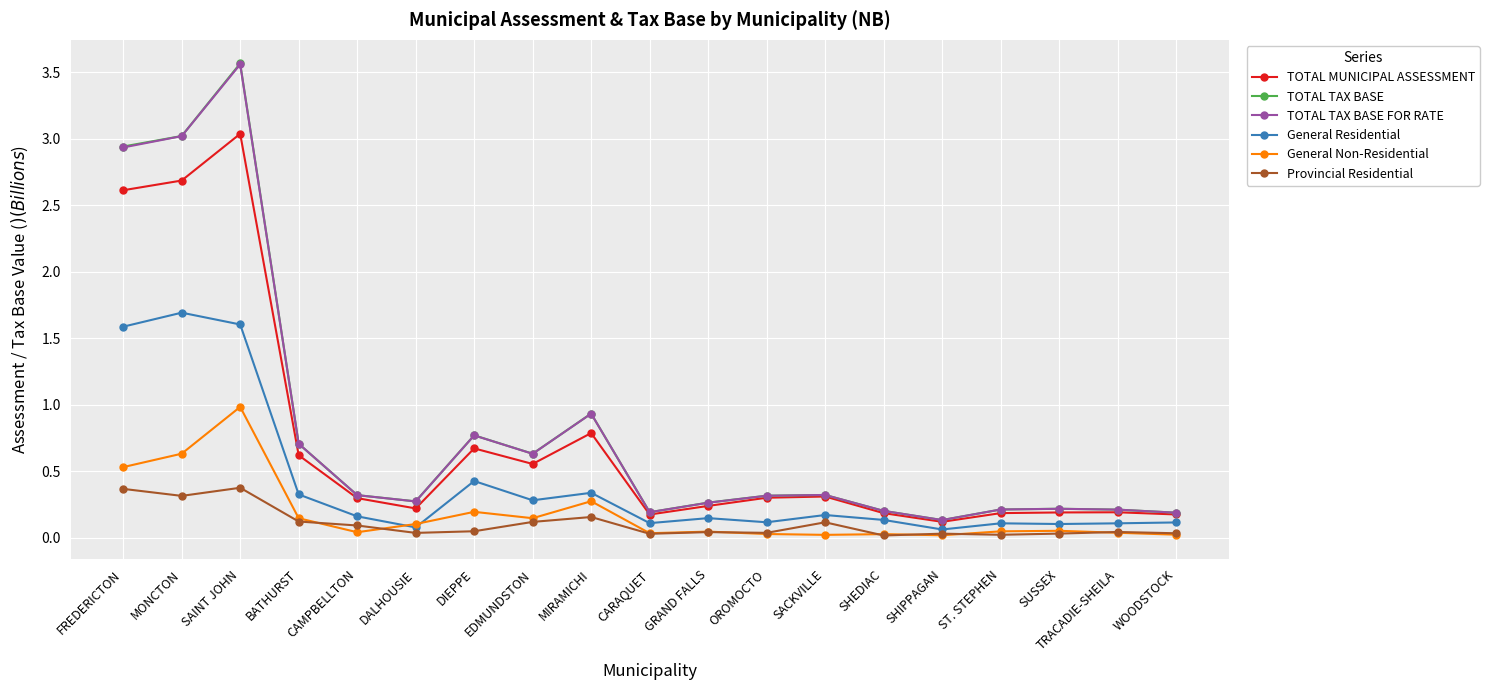

What are all the series names shown in the legend?

TOTAL MUNICIPAL ASSESSMENT, TOTAL TAX BASE, TOTAL TAX BASE FOR RATE, General Residential, General Non-Residential, Provincial Residential